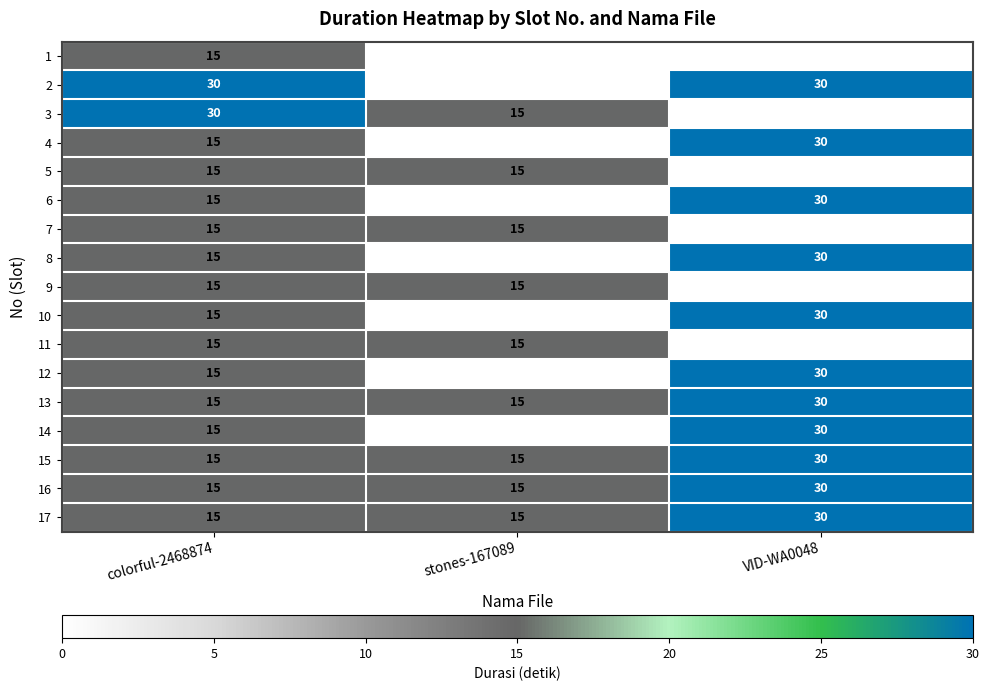

The value of 2 at VID-WA0048 is 30. True or false?

True